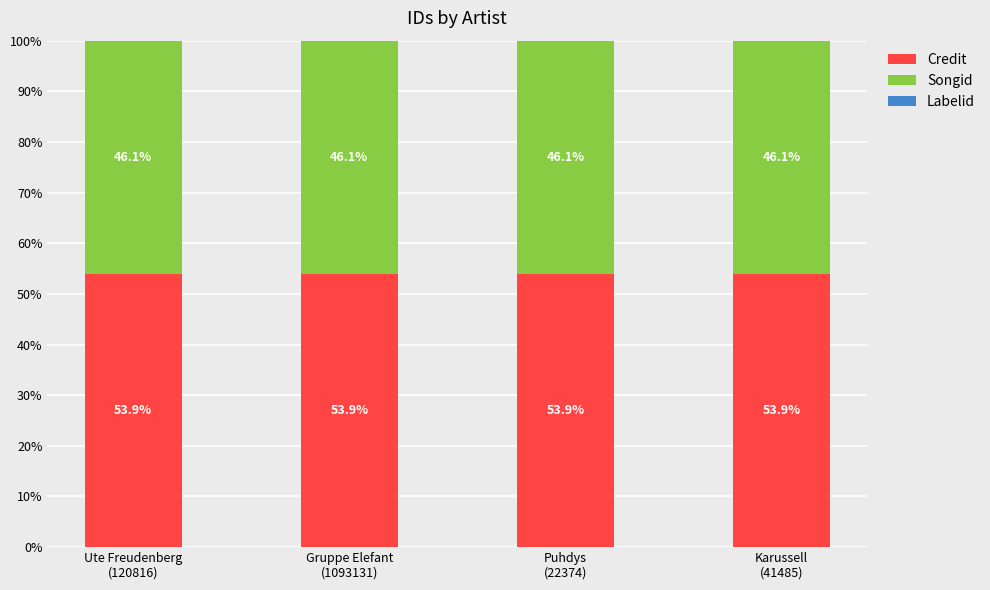

Count the number of data series in this chart.

3